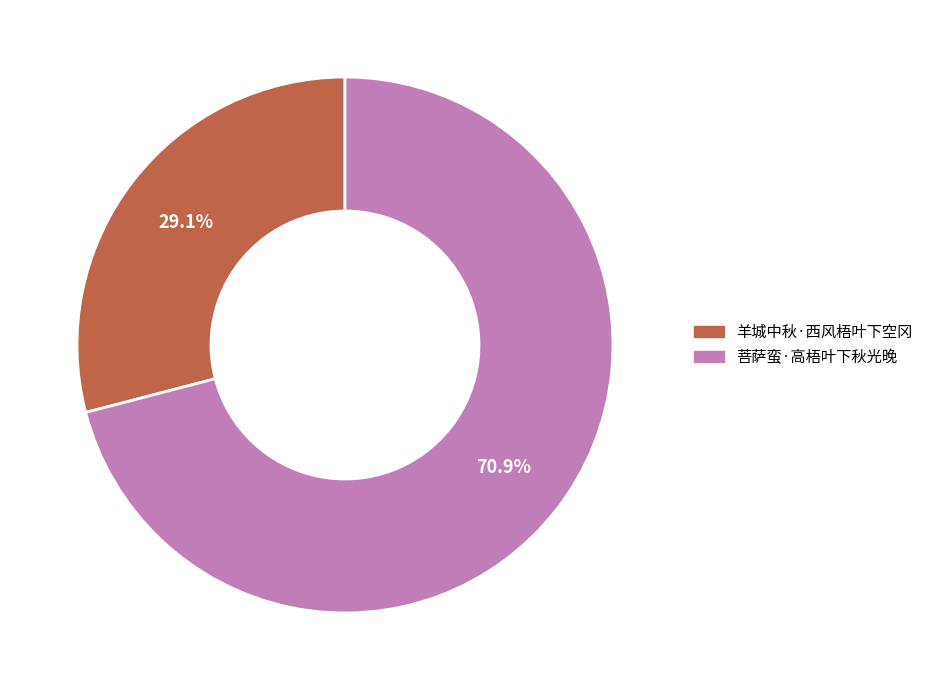

Is the sum of 菩萨蛮·高梧叶下秋光晚 and 羊城中秋·西风梧叶下空冈 greater than half?

Yes